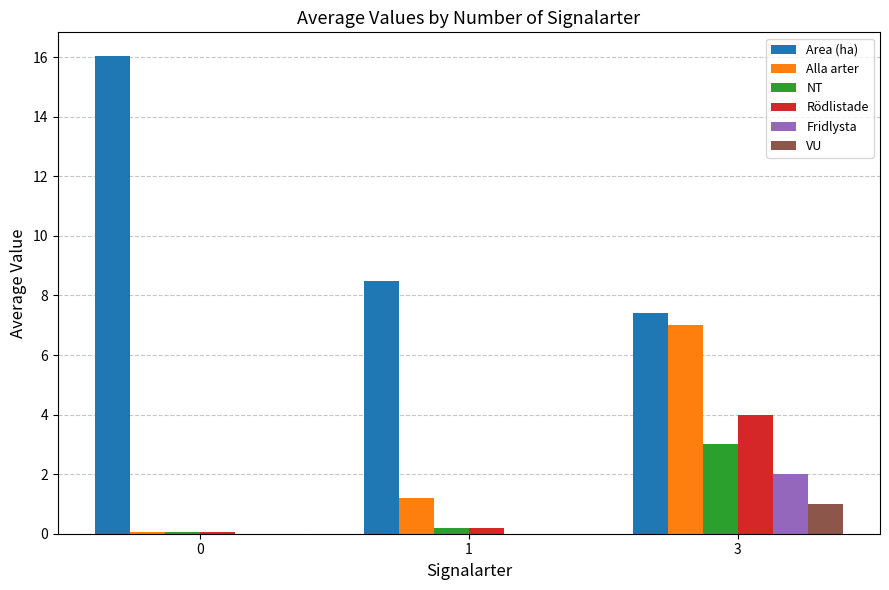

Which series has the widest spread of values?

Area (ha)